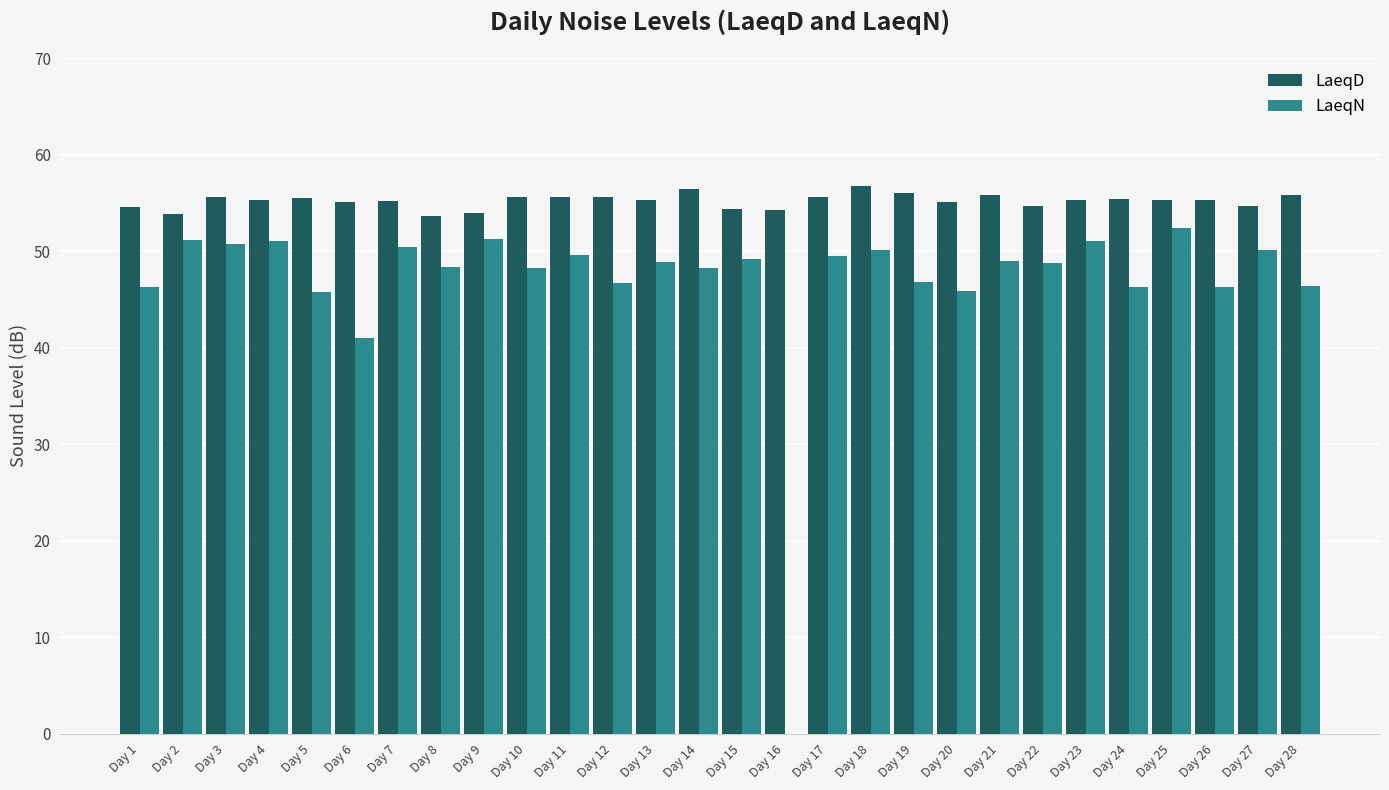

What is the average value of the LaeqN series?

46.8